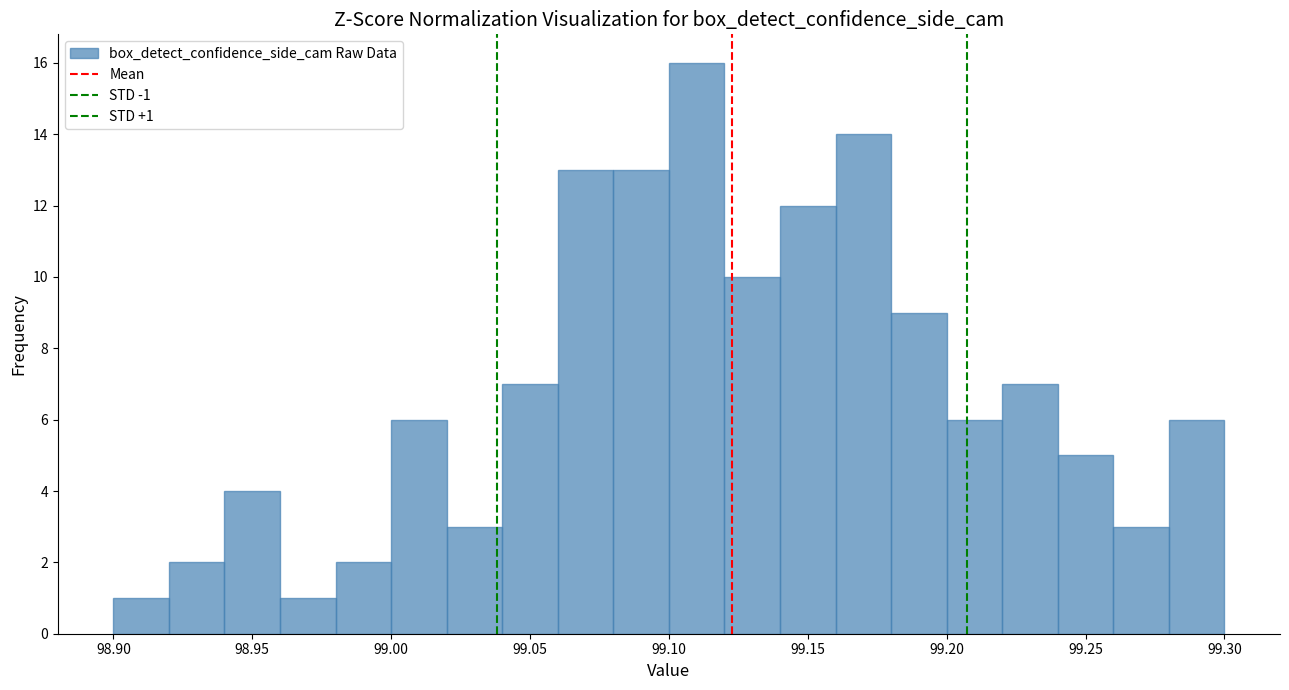

Over which range of the x-axis is the bar tallest?

99.10 to 99.12